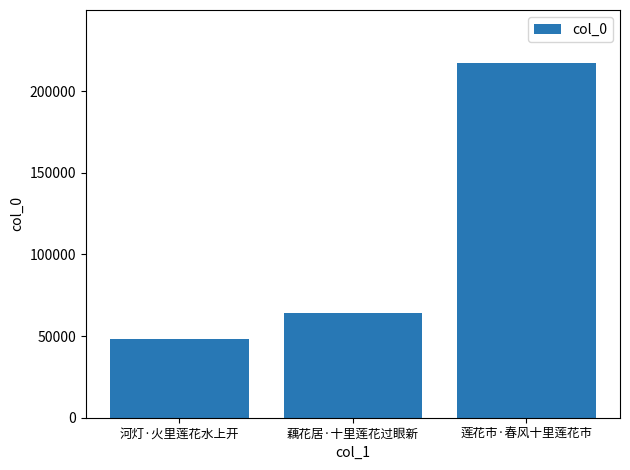

List the labels in order of value, largest first.

莲花市·春风十里莲花市, 藕花居·十里莲花过眼新, 河灯·火里莲花水上开